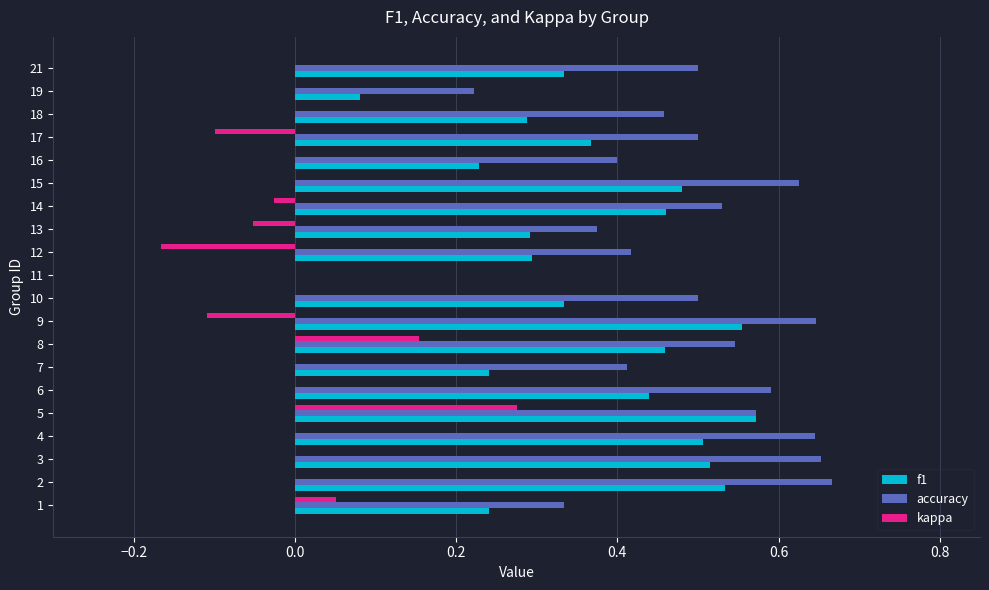

Count the number of data series in this chart.

3